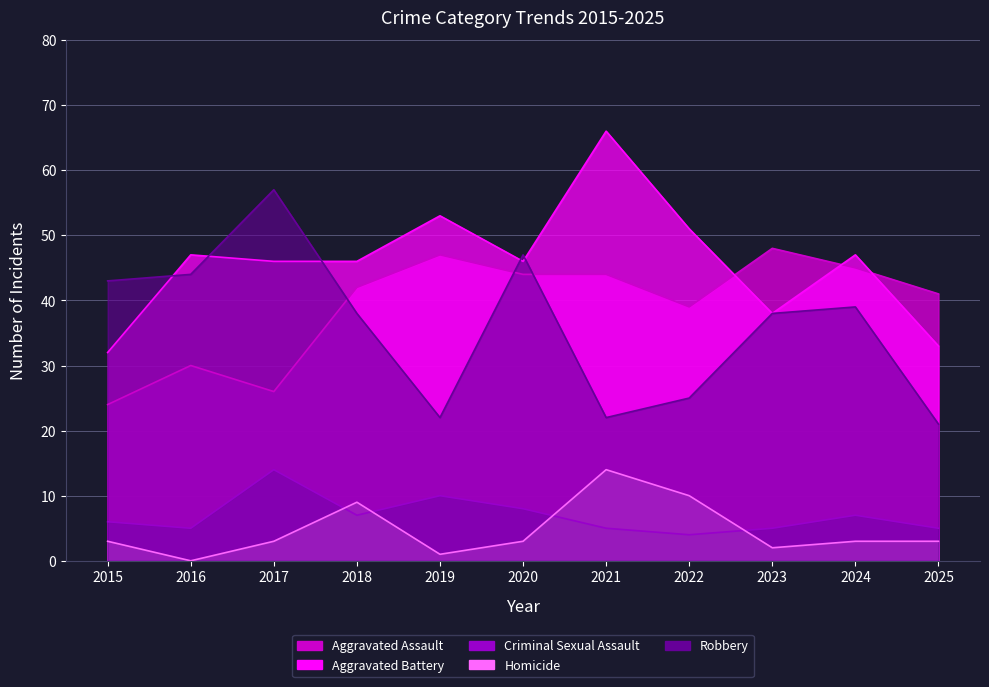

What is the spread (max minus min) of values at 2021?

61